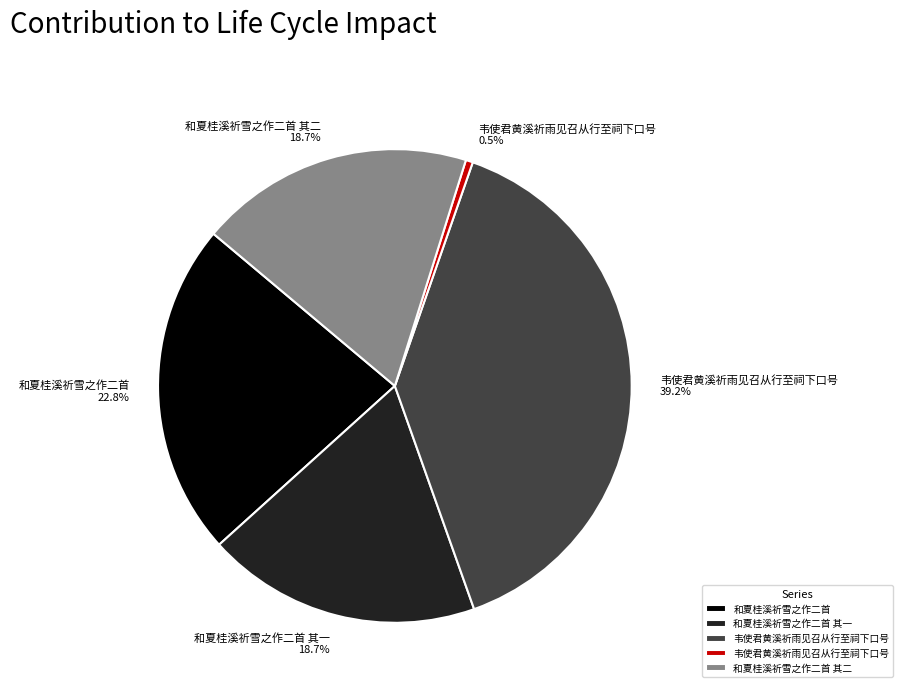

Is there any slice that represents more than half of the pie?

No